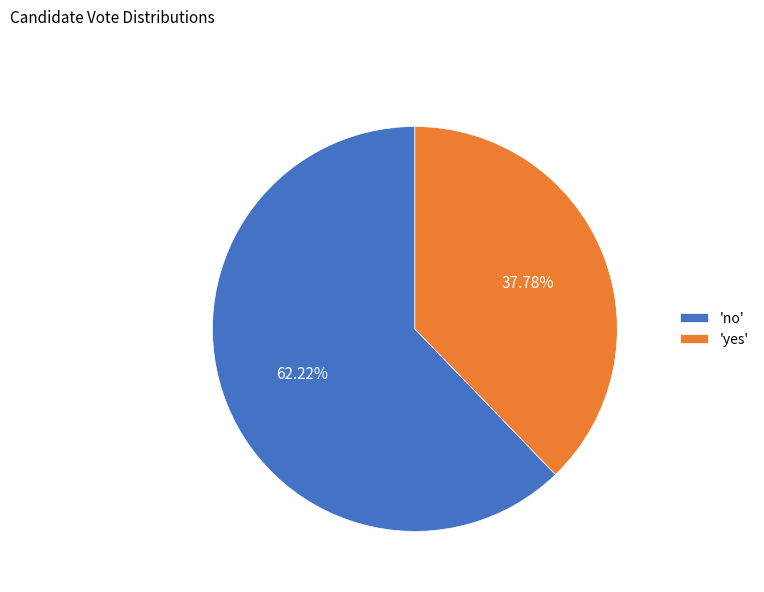

Is 'yes' the majority of the pie?

No